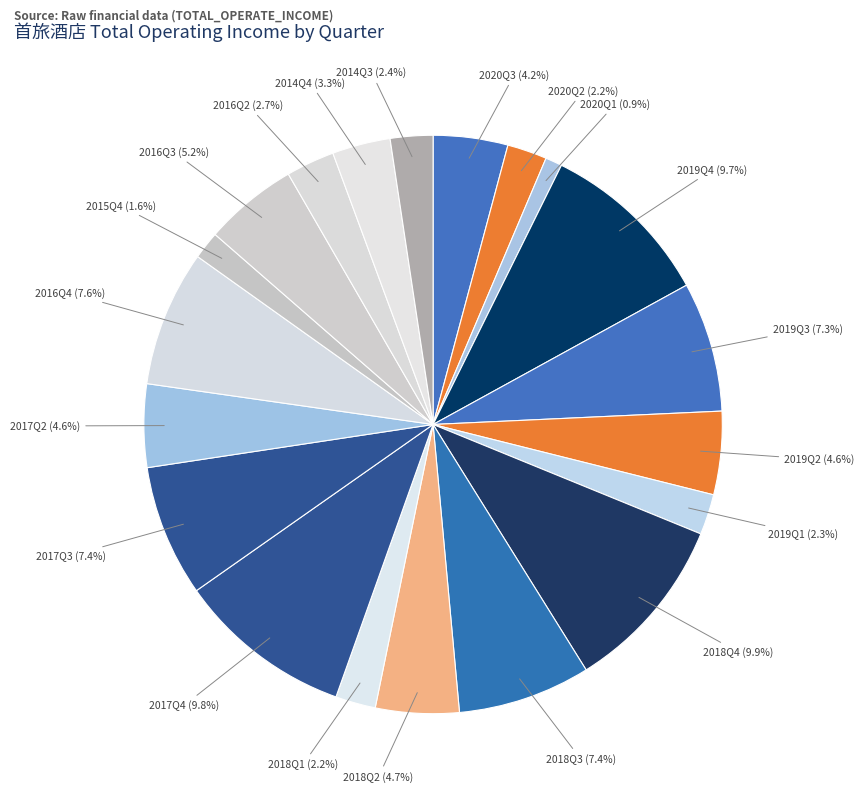

What is the ratio of the value at 2018Q4 to the value at 2016Q2?

3.7